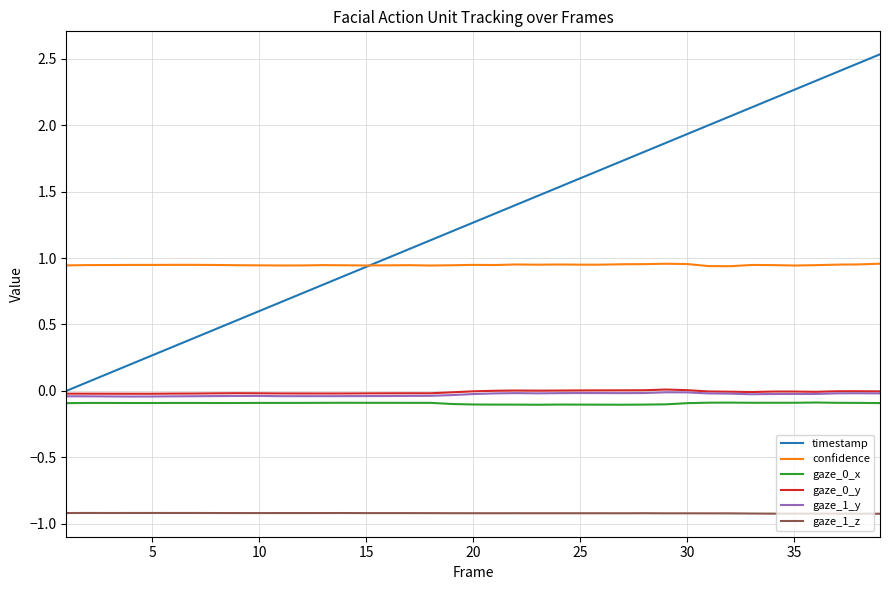

What is the smallest value displayed?

-0.9